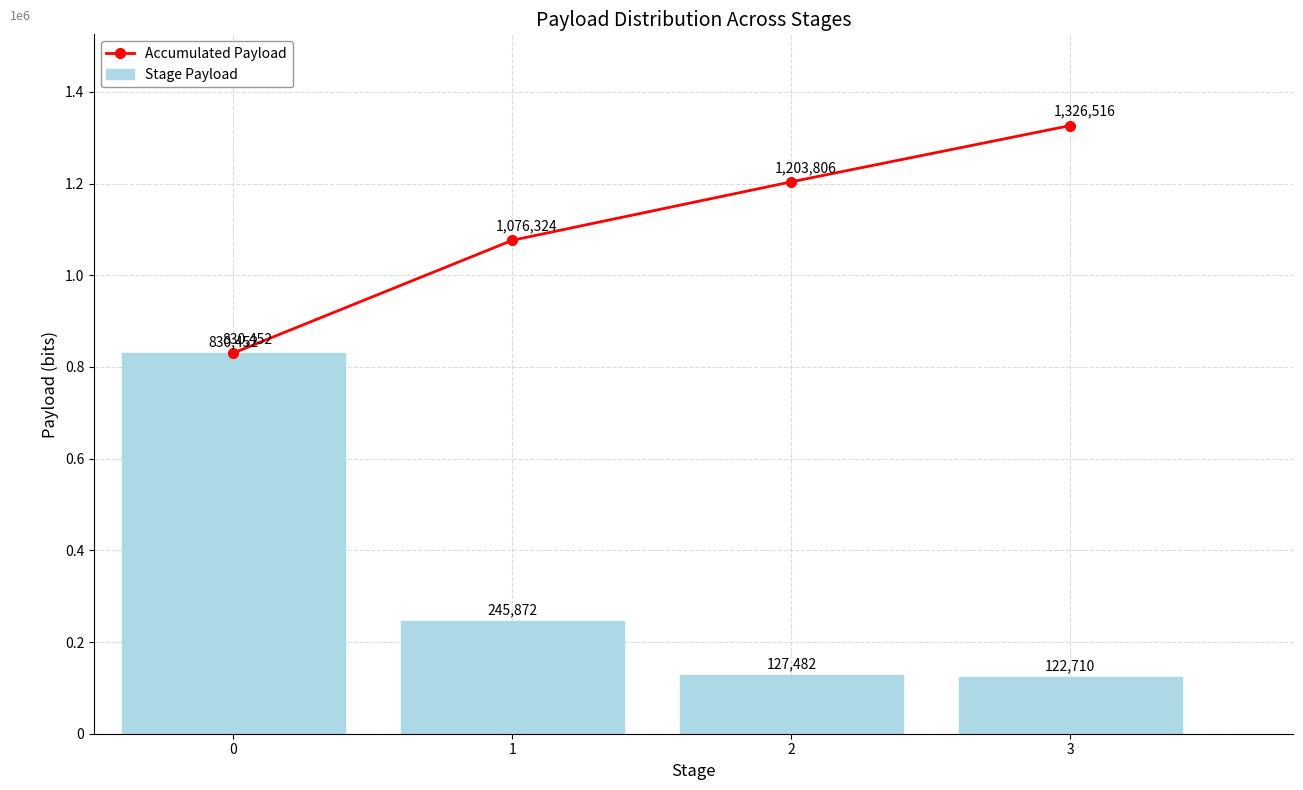

What is the average value of the Stage Payload series?

331629